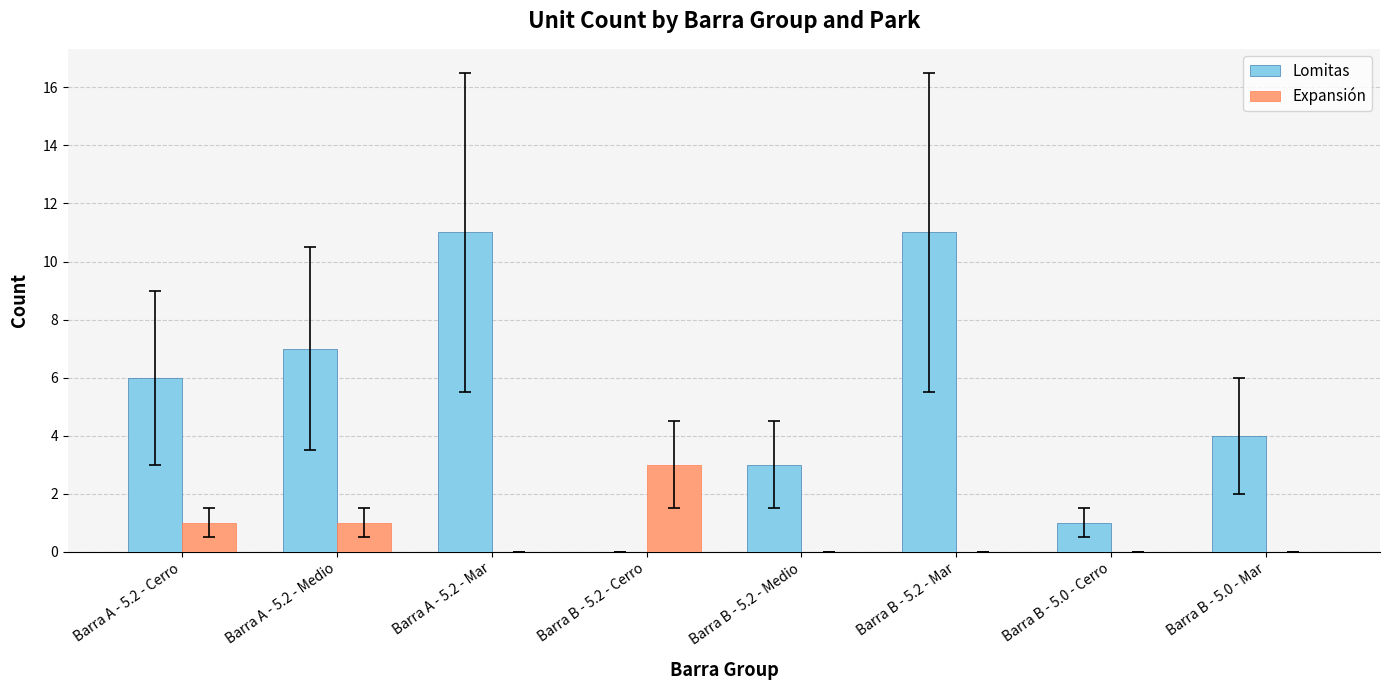

Which category has the highest value in the Expansión series?

Barra B - 5.2 - Cerro